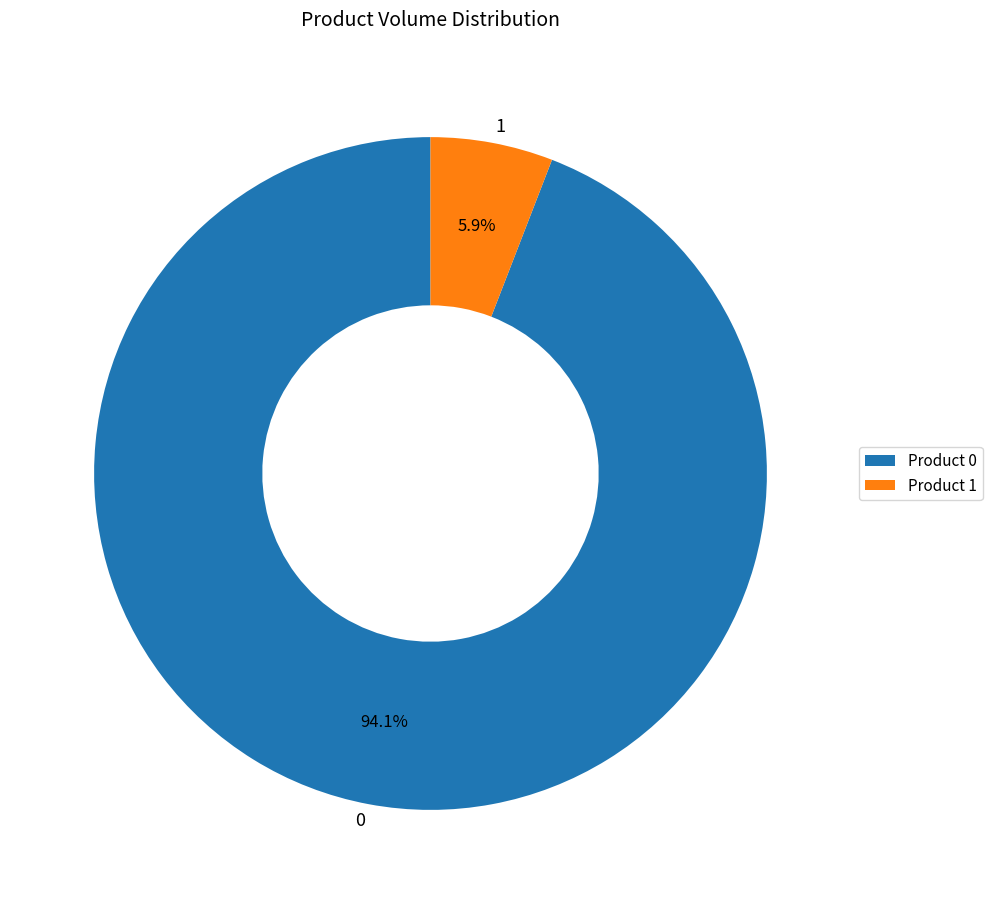

Does 0 represent more than half of the total?

Yes